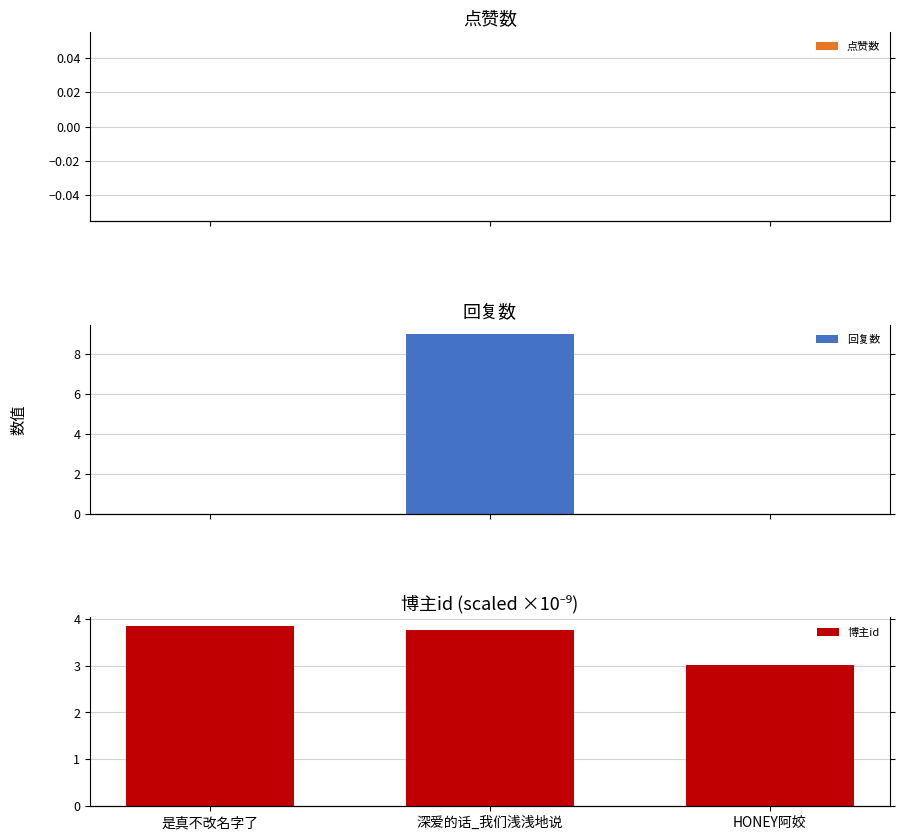

Reading right to left, extract all data points from this chart.

点赞数: 0.0	0.0	0.0
回复数: 0.0	9.0	0.0
博主id: 3.0	3.8	3.8